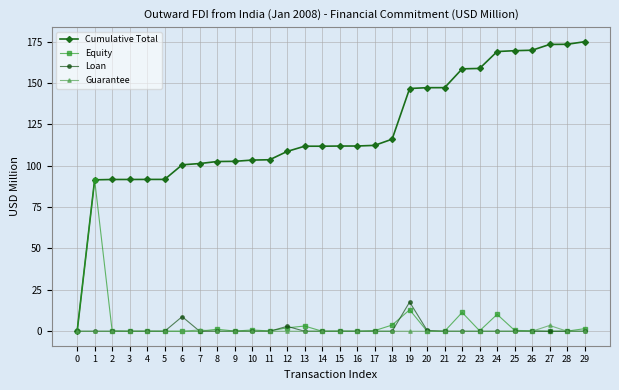

Where is Loan nearest to the value 8?

6